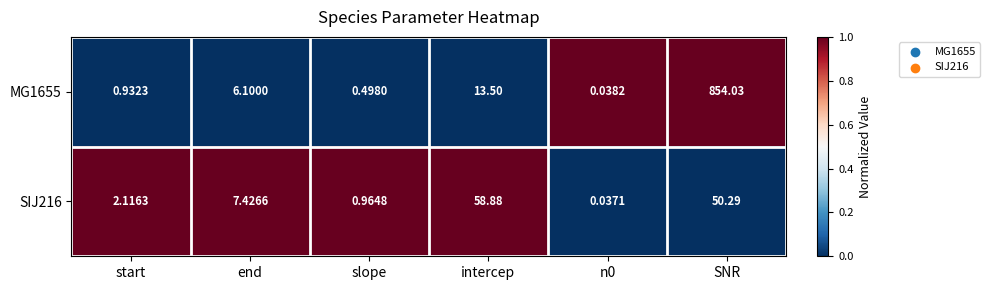

Which series has the widest spread of values?

MG1655